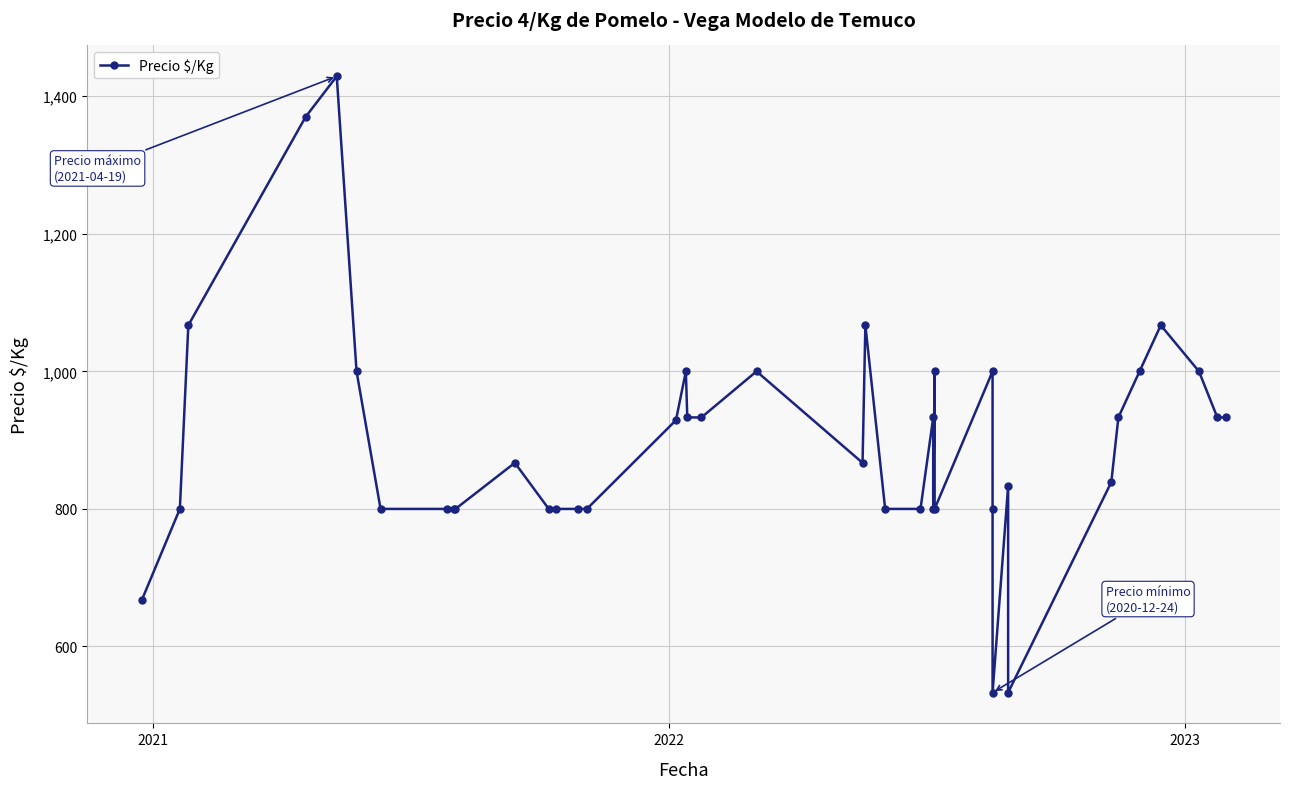

How many points are higher than both their immediate neighbors (excluding endpoints)?

10